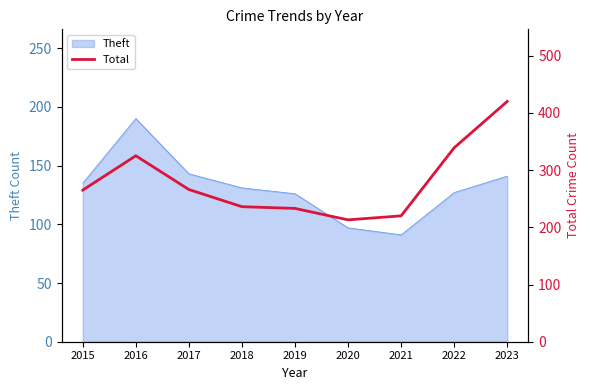

What is the maximum value for Theft?

190